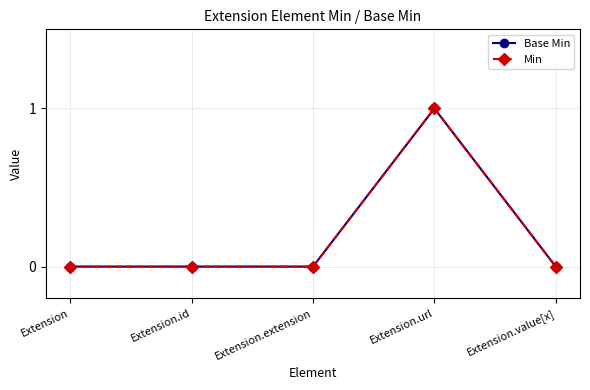

At which category does the chart reach its peak across all series?

Extension.url